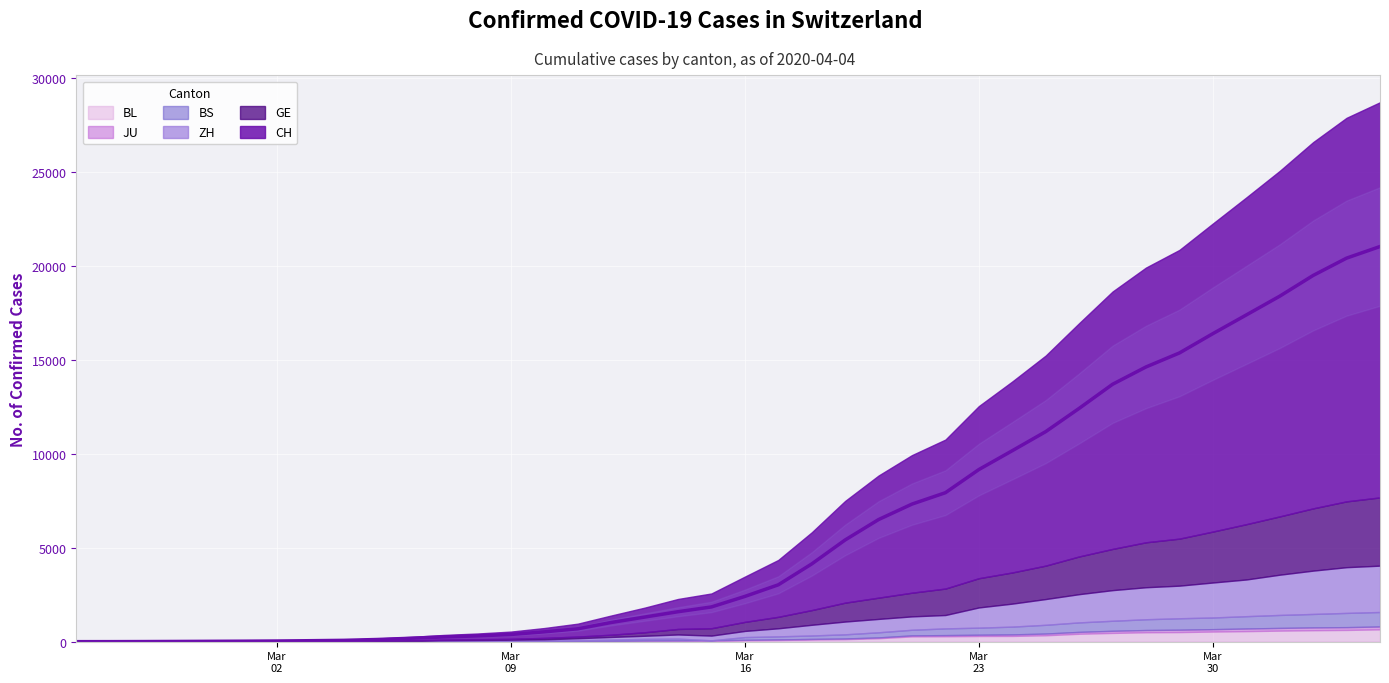

What are all the series names shown in the legend?

CH, GE, ZH, BS, JU, BL